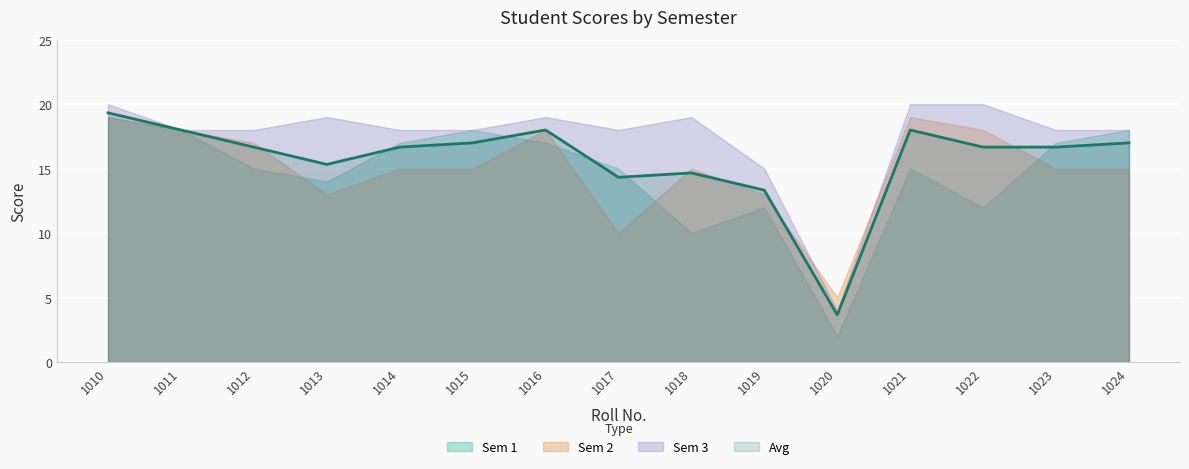

What is the sum of the Sem 1 values at 1023 and 1012?

32.0